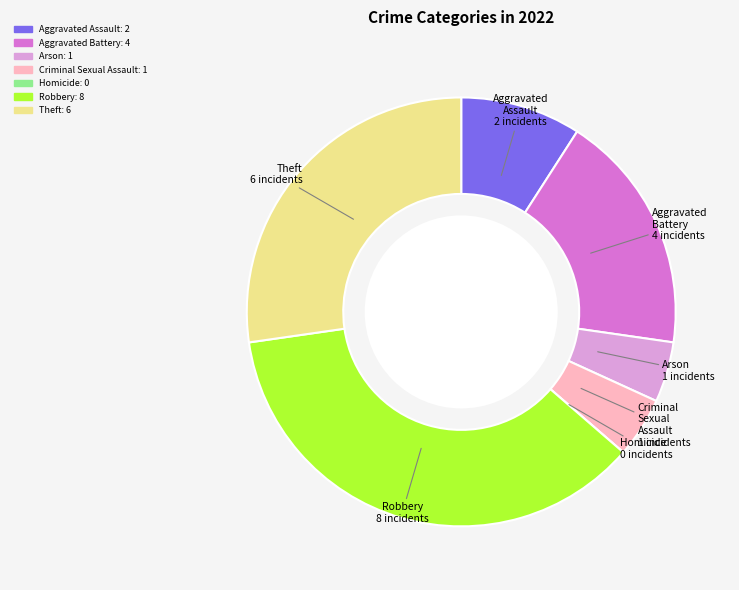

Is the sum of Criminal Sexual Assault and Aggravated Assault greater than half?

No